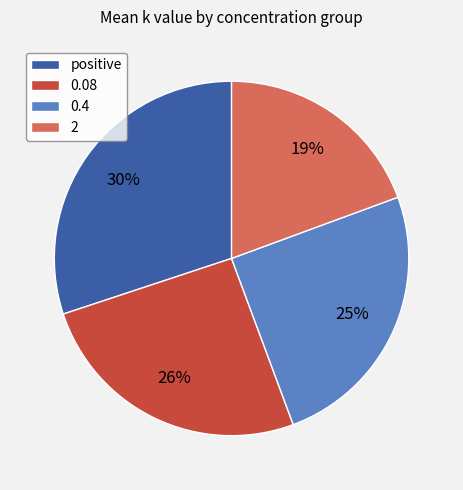

The 0.4 slice represents 25% of the pie. True or false?

True